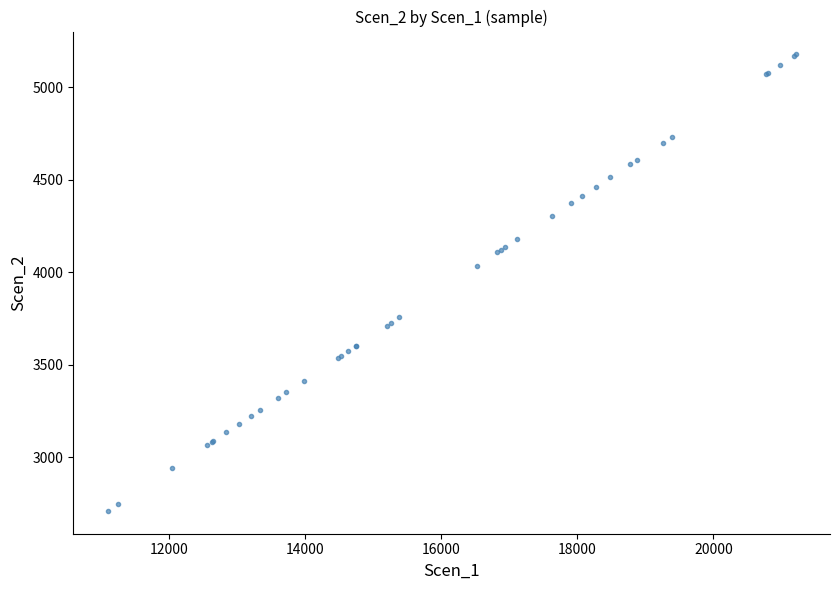

What Y value in the scatter plot is closest to 3943?

4033.1